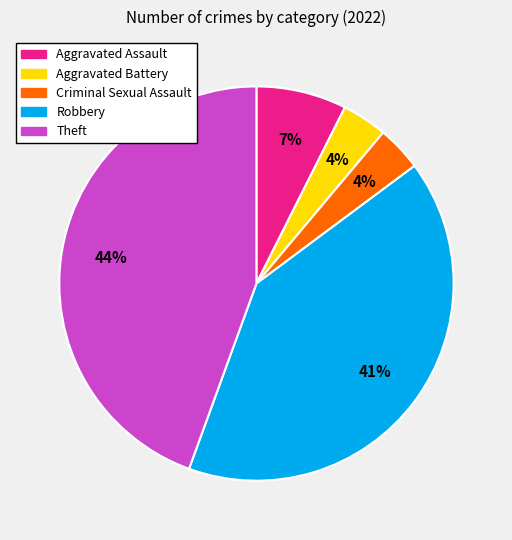

Is it true that Criminal Sexual Assault is 4% of the pie?

True